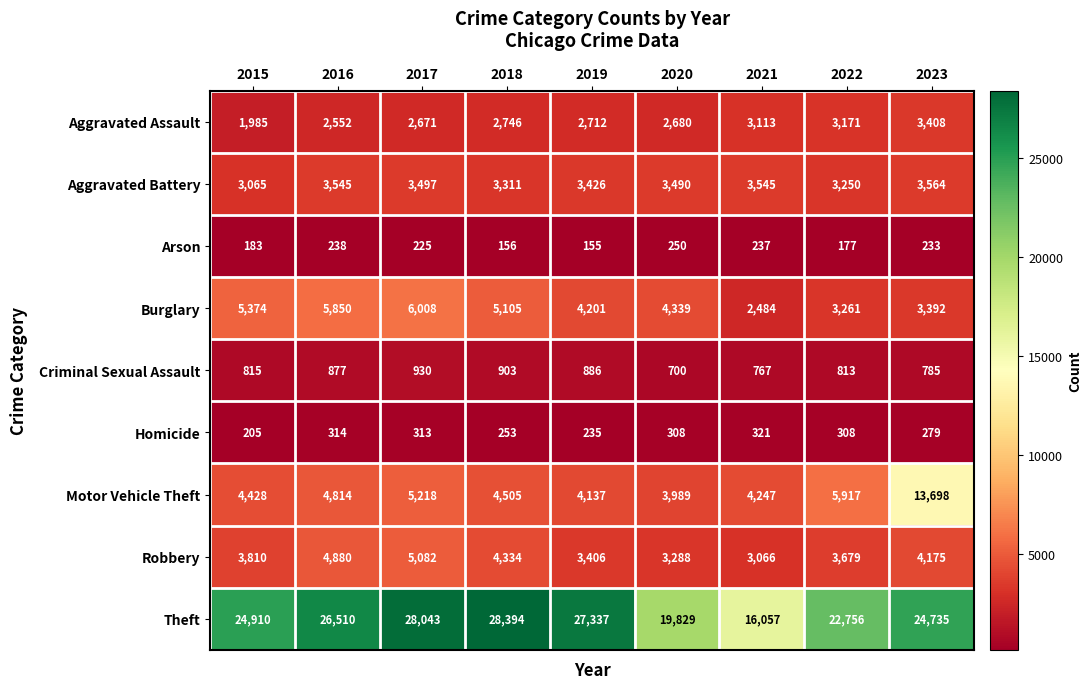

Count the number of data series in this chart.

9